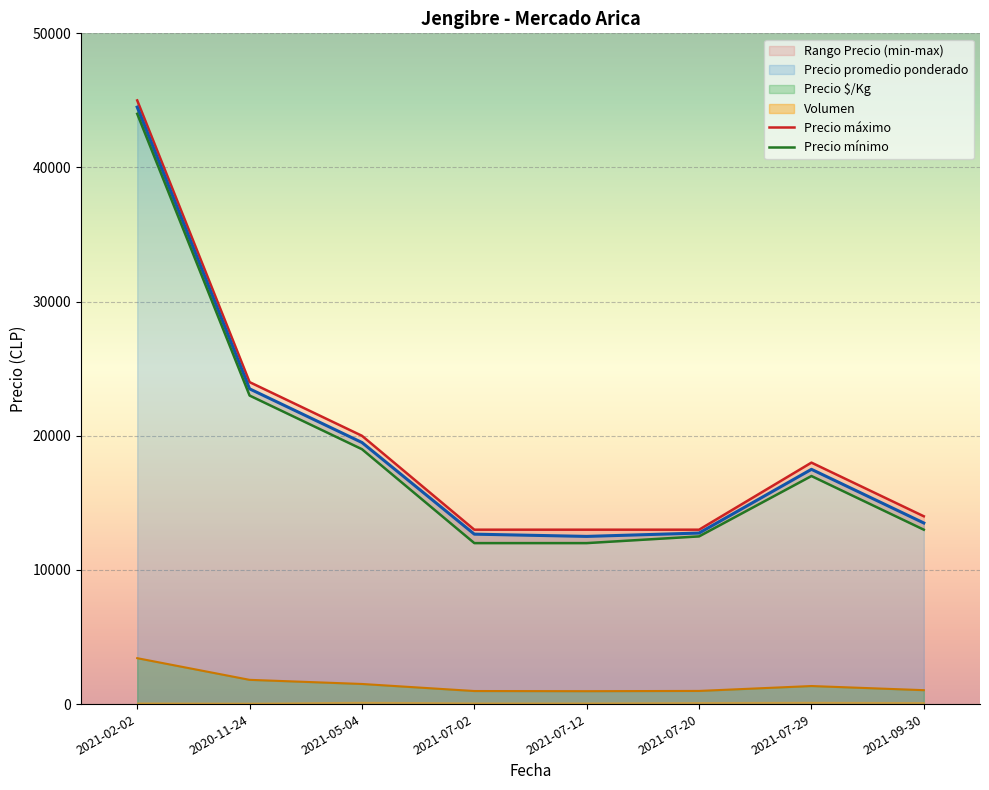

The value of Precio mínimo at 2021-05-04 is 19000. True or false?

True